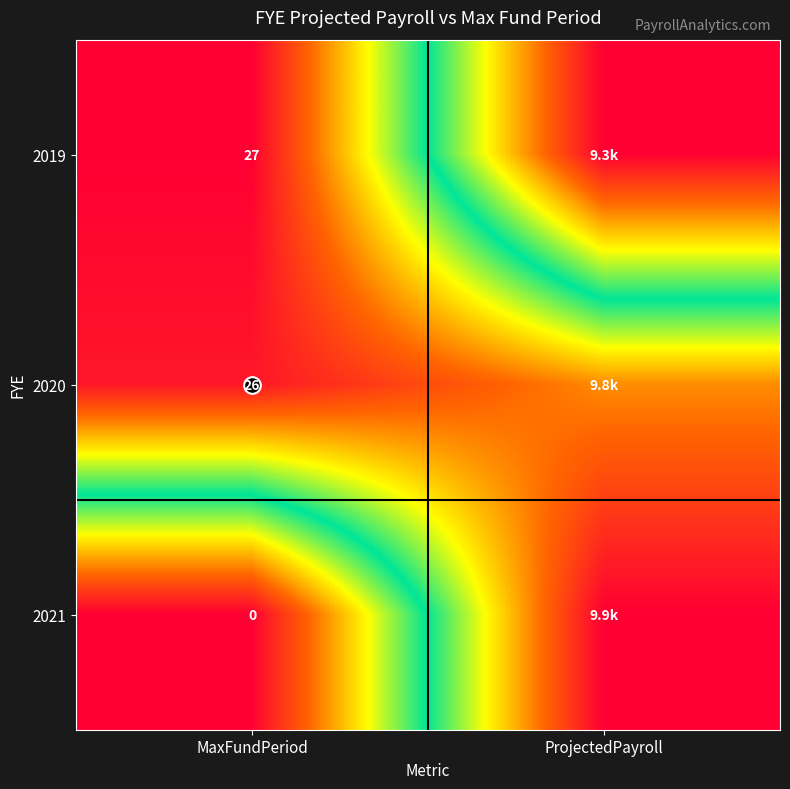

Rank the categories by 2021 value from highest to lowest.

ProjectedPayroll, MaxFundPeriod